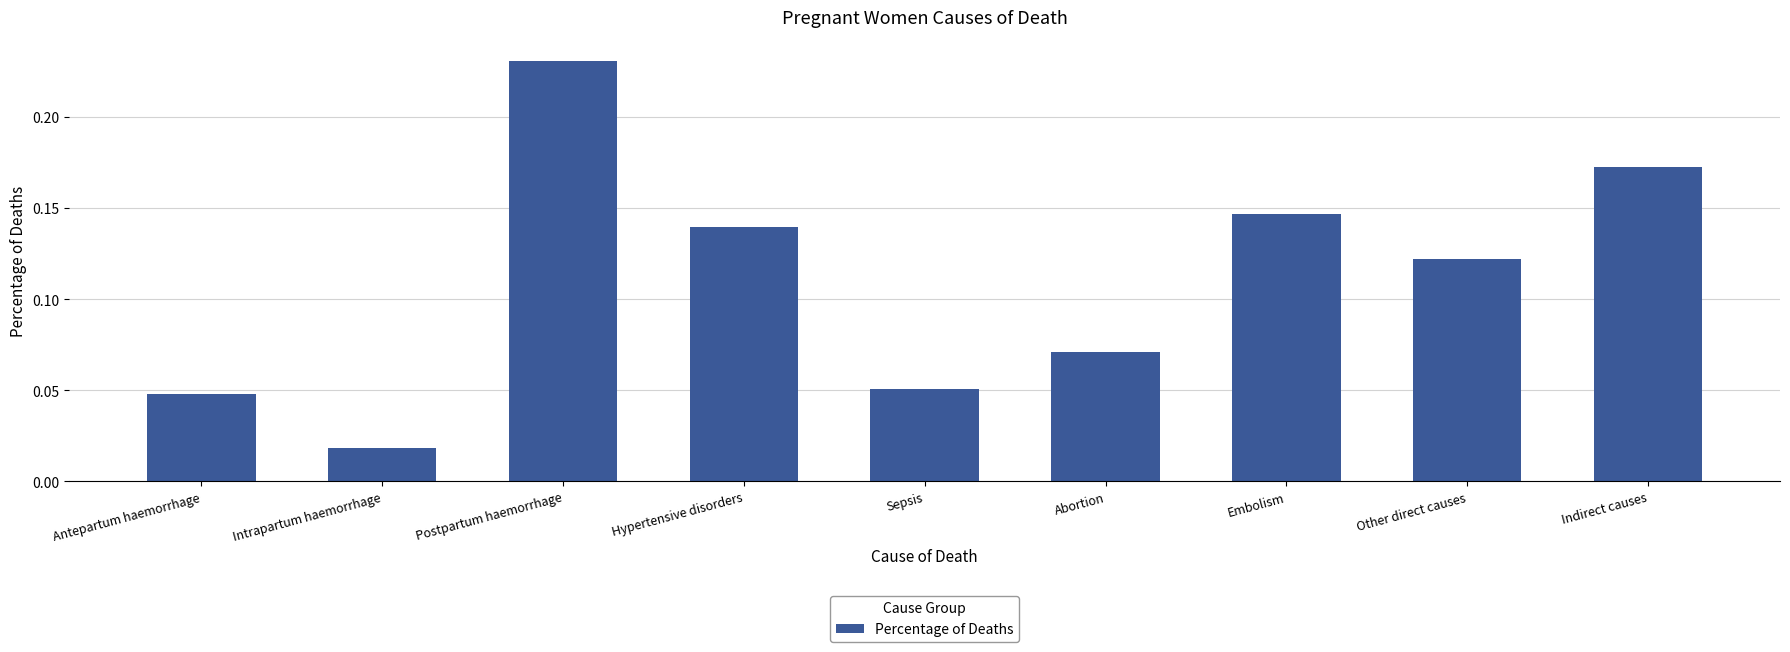

Rank the categories by value from lowest to highest.

Intrapartum haemorrhage, Antepartum haemorrhage, Sepsis, Abortion, Other direct causes, Hypertensive disorders, Embolism, Indirect causes, Postpartum haemorrhage